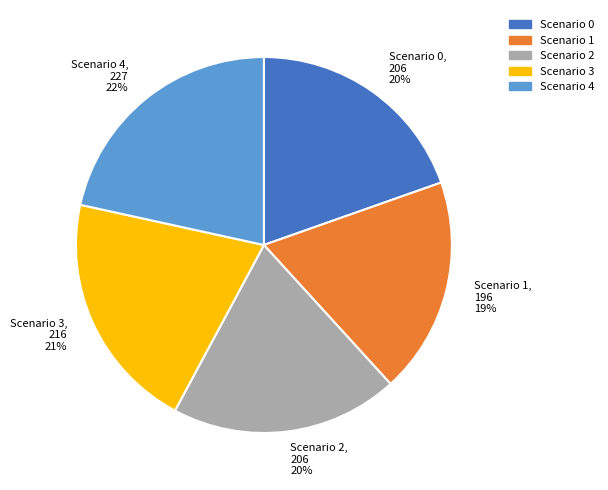

What is the largest slice in the pie chart?

Scenario 4